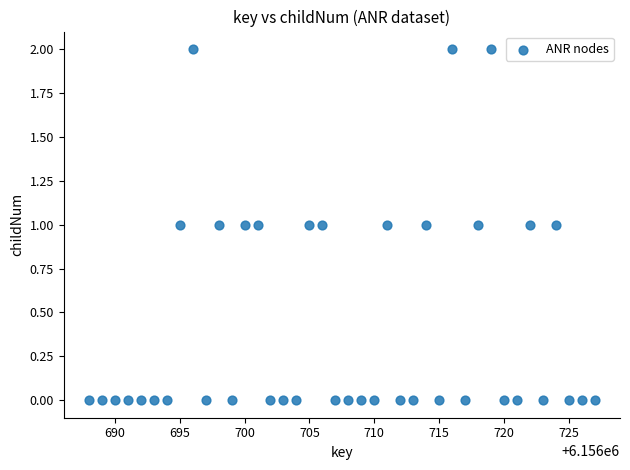

What is the range of X values (max minus min)?

39